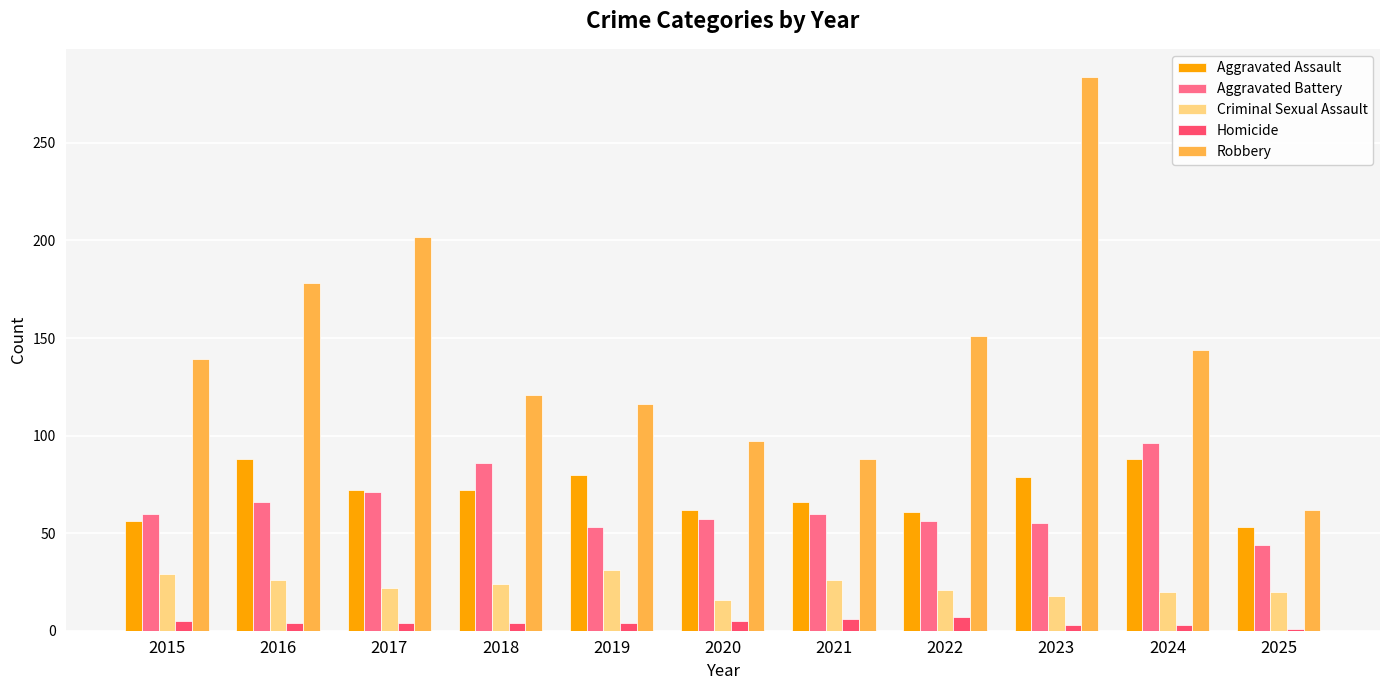

How many data points does each series have?

11